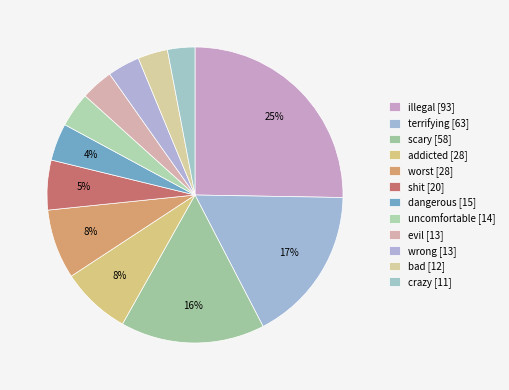

The uncomfortable [14] slice represents 1% of the pie. True or false?

False